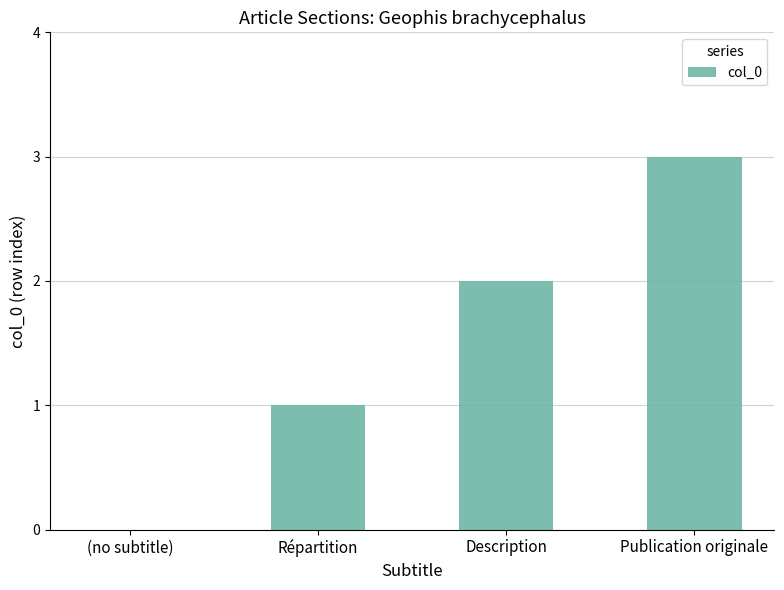

What is the change in value from (no subtitle) to Description?

+2